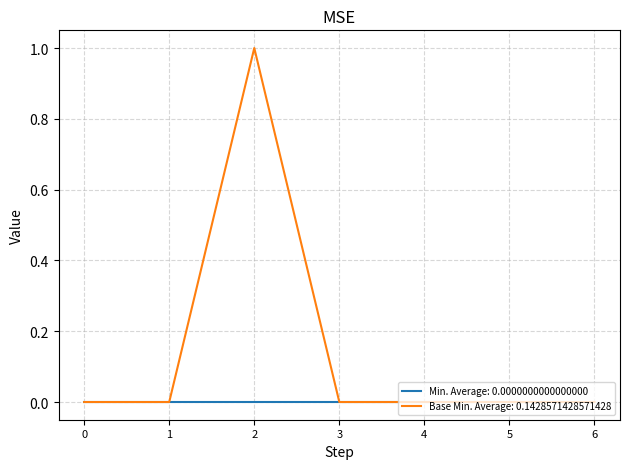

Which series has the widest spread of values?

Base Min. Average: 0.1428571428571428